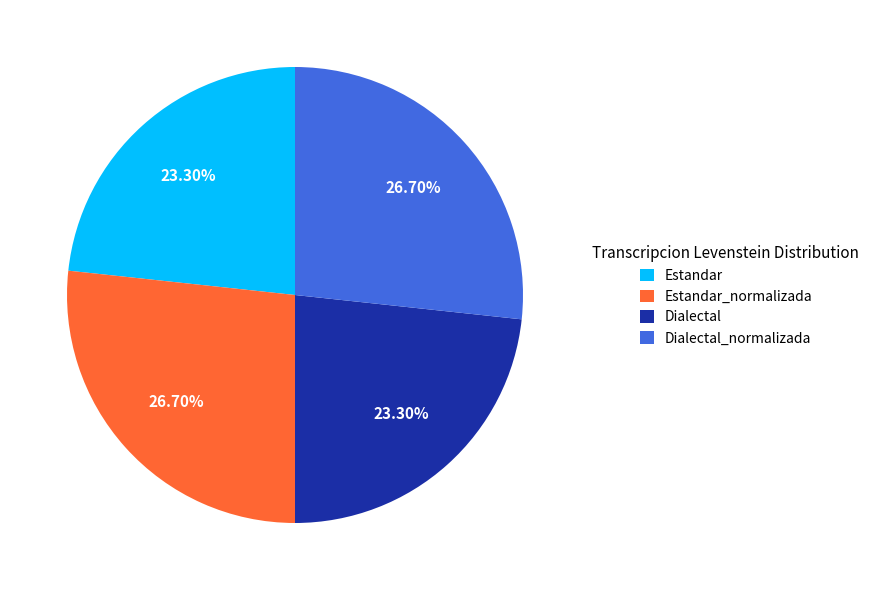

Count the number of slices in the pie.

4